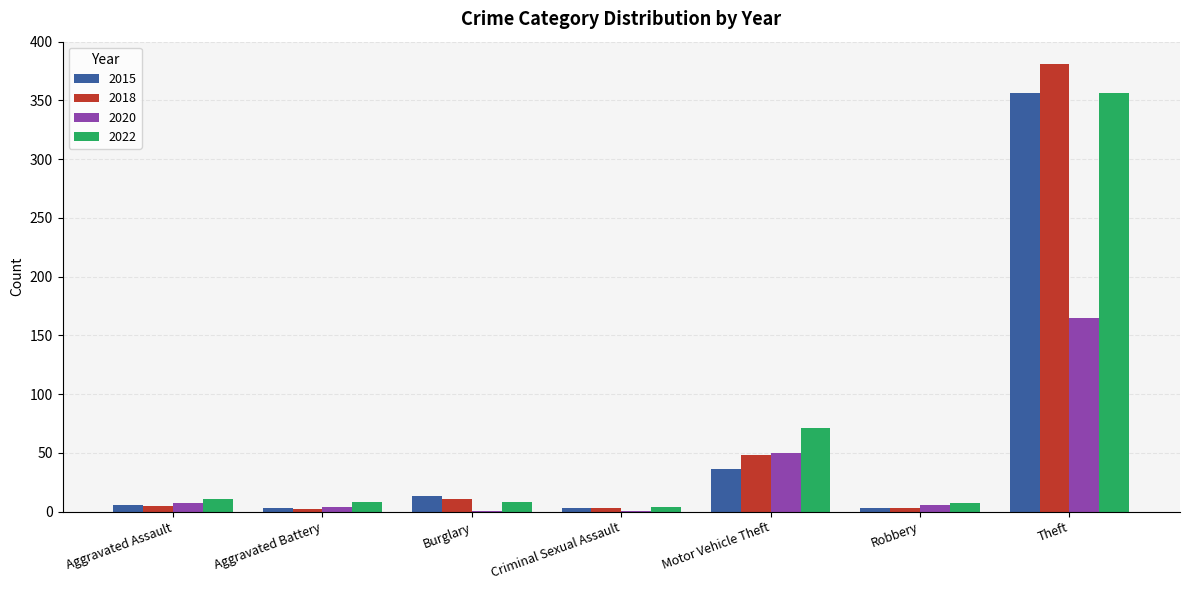

What is the maximum value for 2020?

165